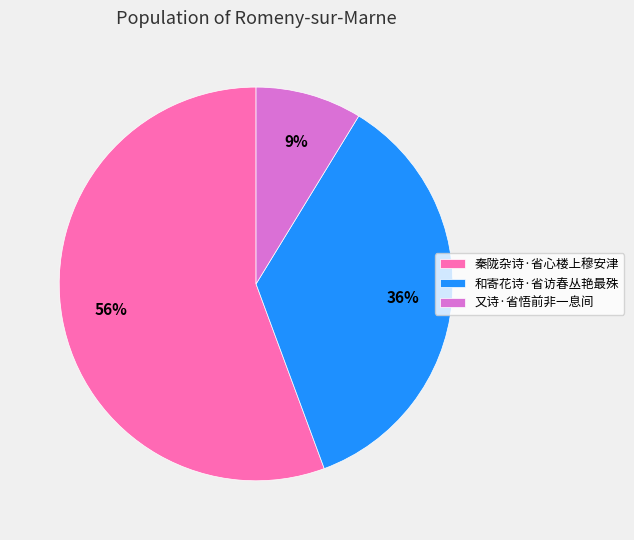

To the nearest percent, what is the average slice percentage?

33%